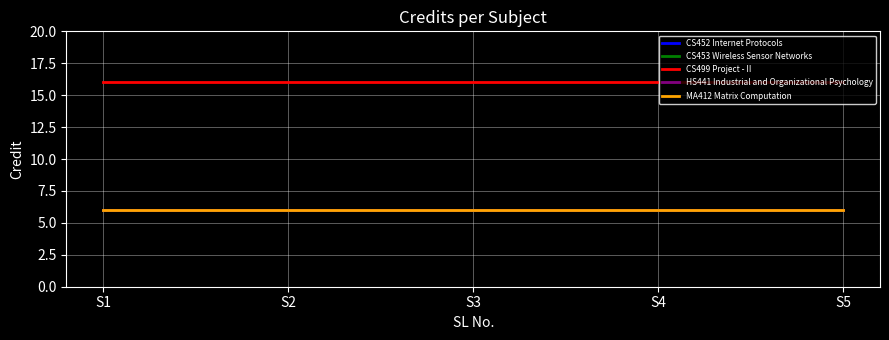

Does the chart have visible grid lines?

Yes